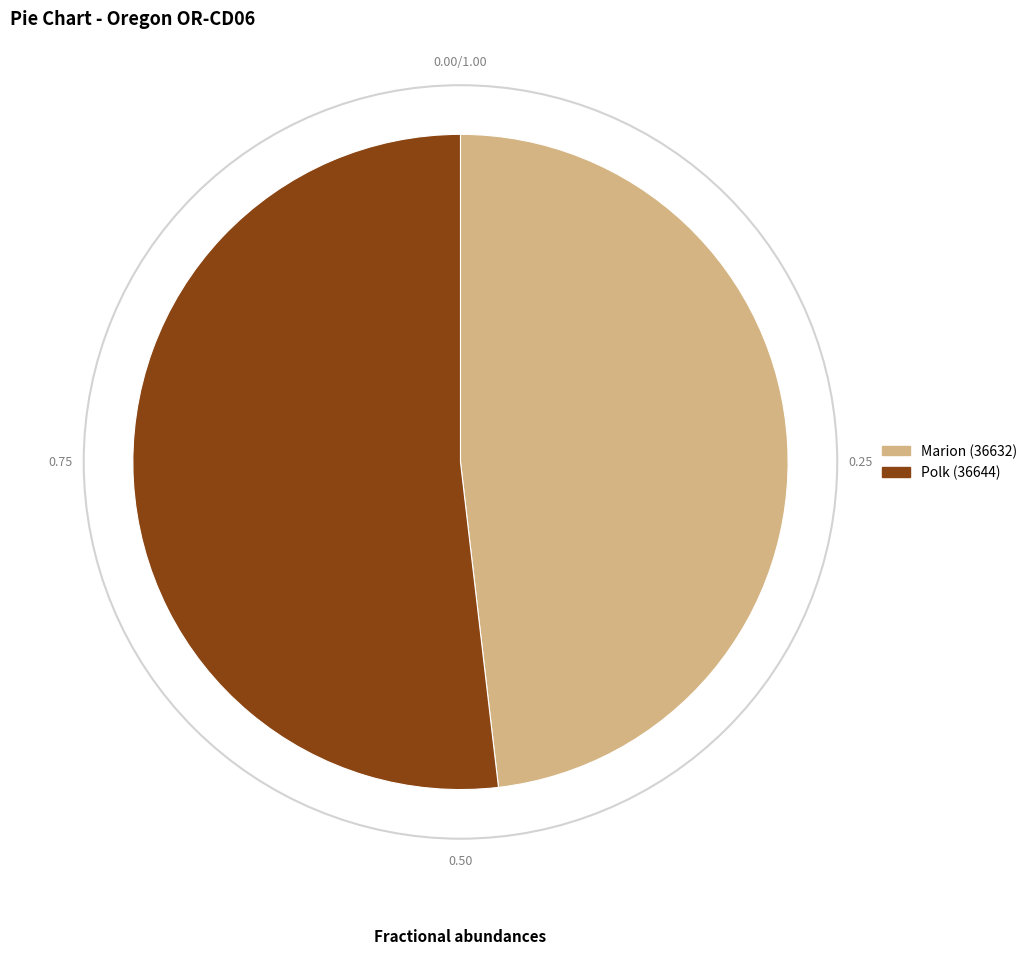

What is the ratio of the value at Marion (36632) to the value at Polk (36644)?

0.9